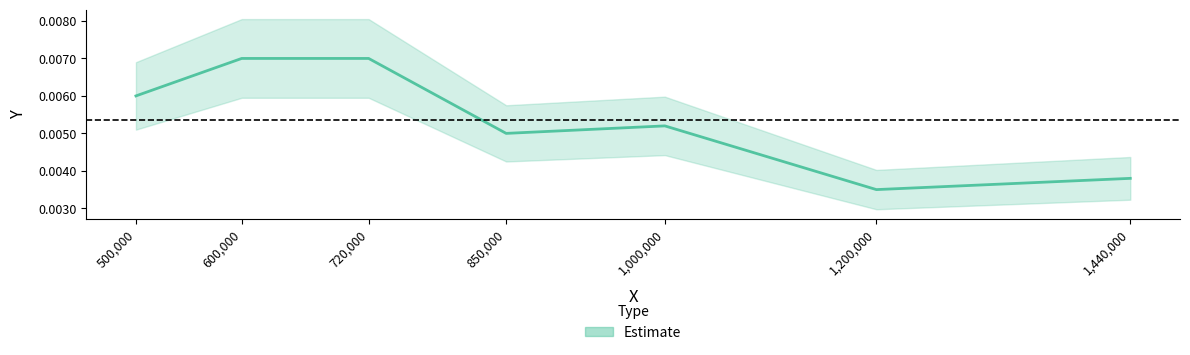

Between 850000.0 and 1440000.0, which is larger?

850000.0